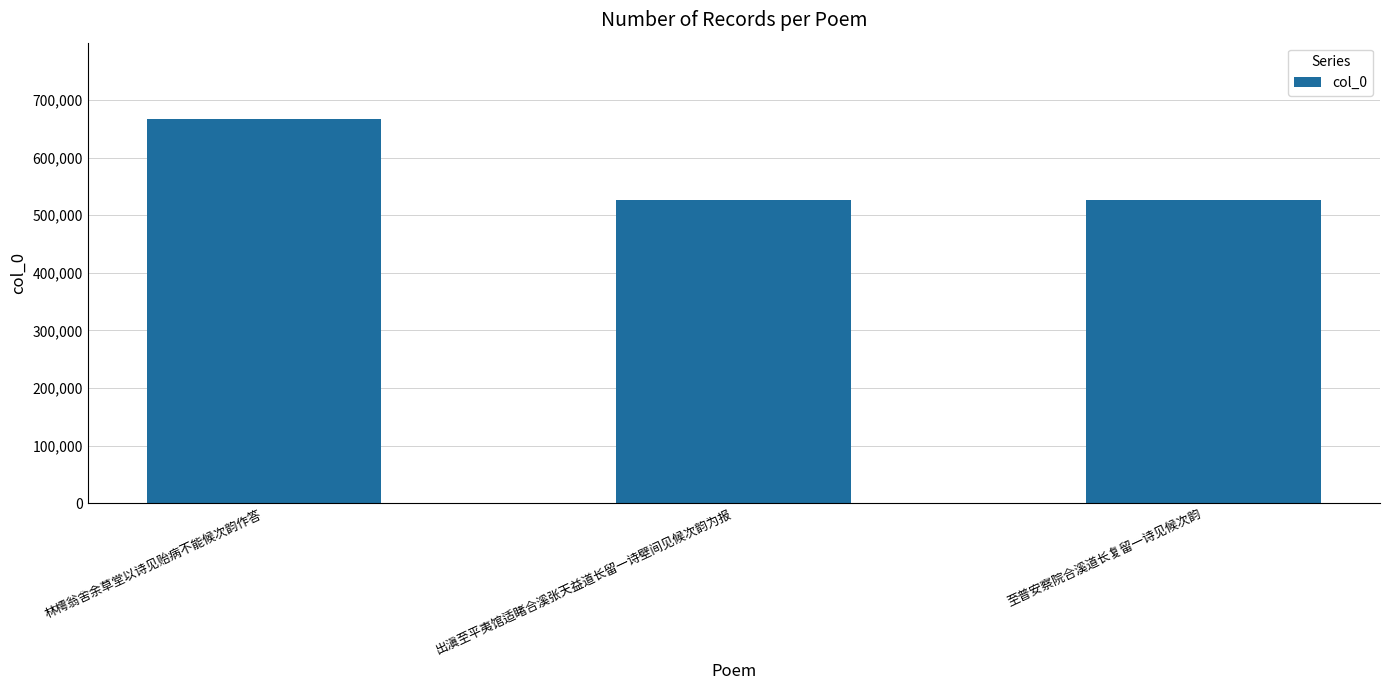

Between 林樗翁舍余草堂以诗见贻病不能候次韵作答 and 至普安察院合溪道长复留一诗见候次韵, which is larger?

林樗翁舍余草堂以诗见贻病不能候次韵作答